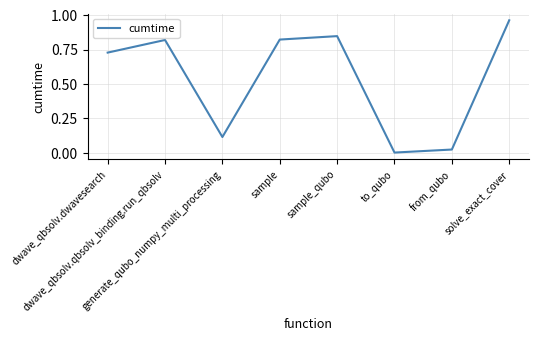

How many interior local peaks (higher than both neighbors) does the data have?

2